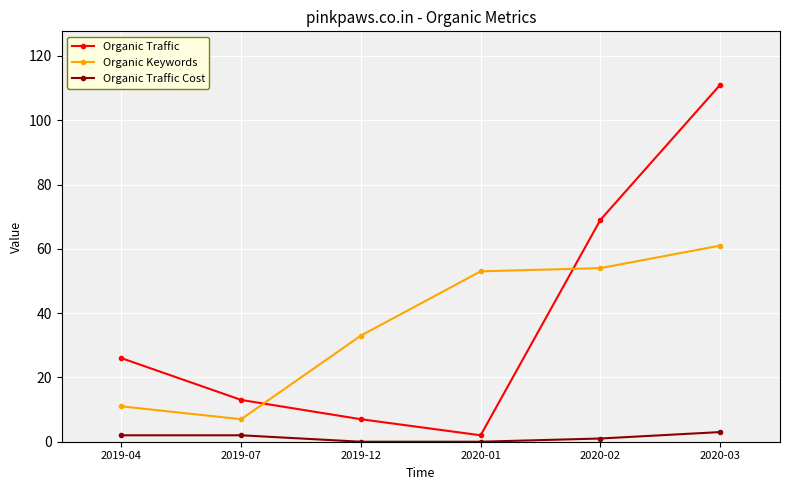

What position from the right is 2020-02?

2